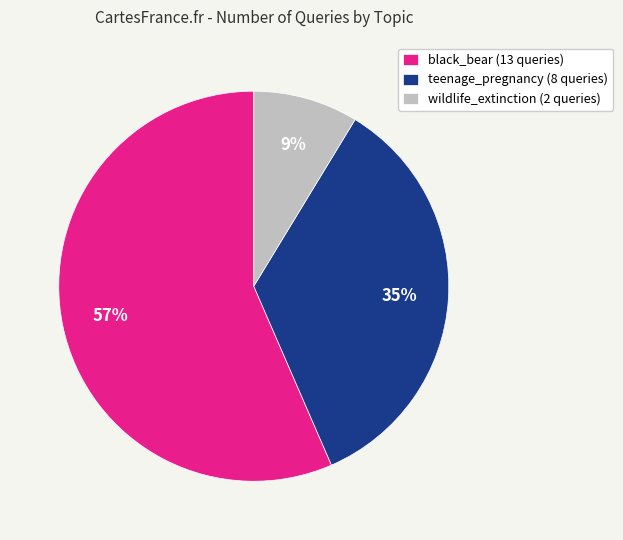

Count the number of slices in the pie.

3